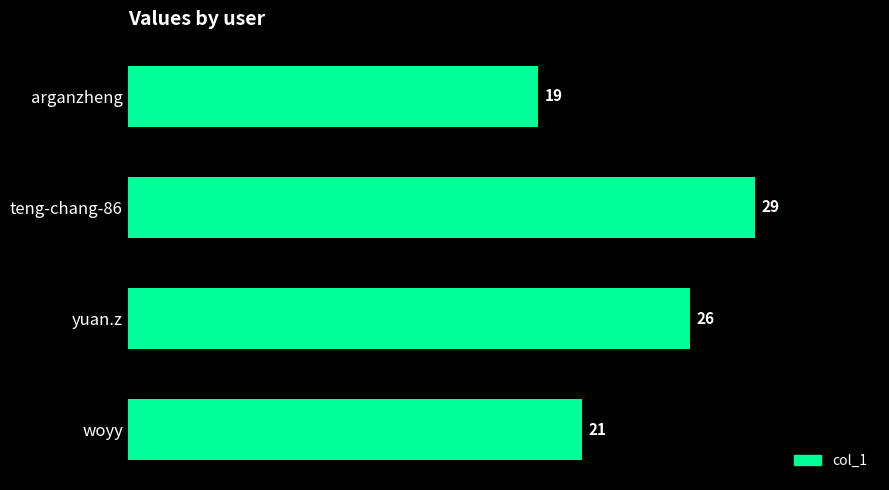

Reading top to bottom, what are all the values shown in this chart?

19	29	26	21